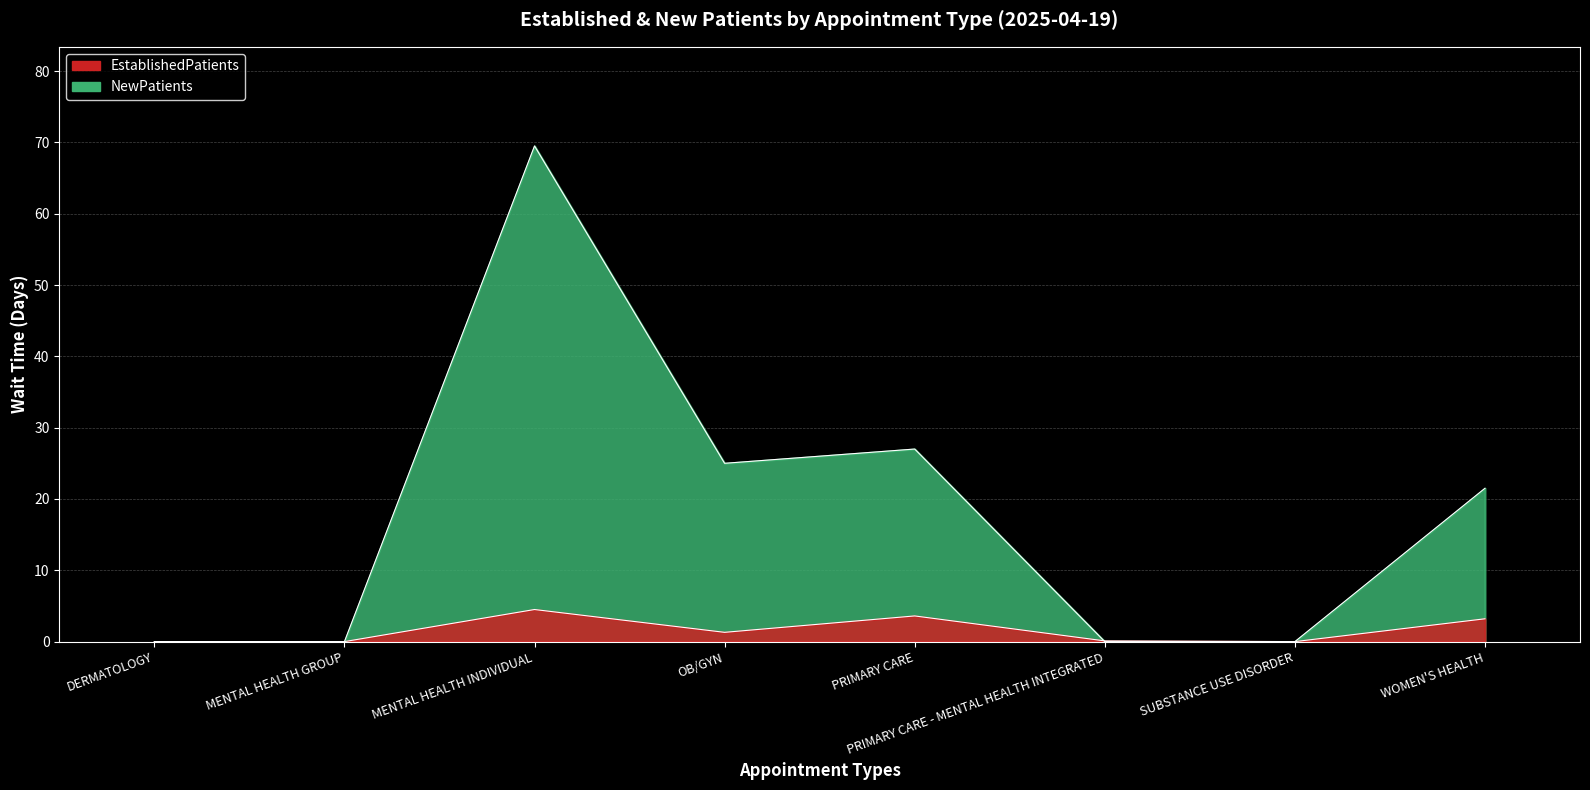

How many times do NewPatients and EstablishedPatients cross each other?

1